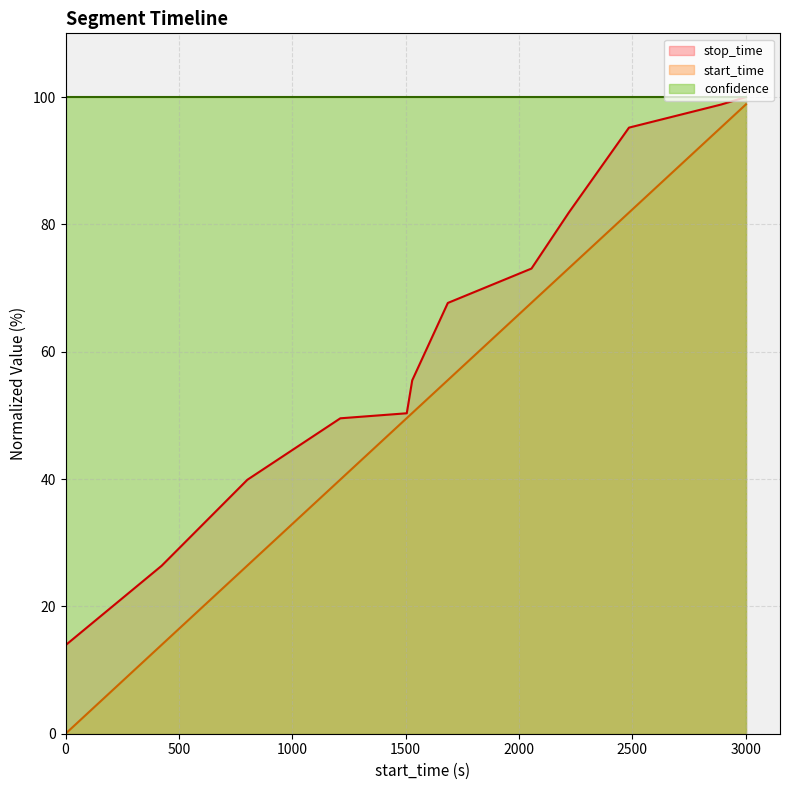

What is the average value of the stop_time series?

62.7